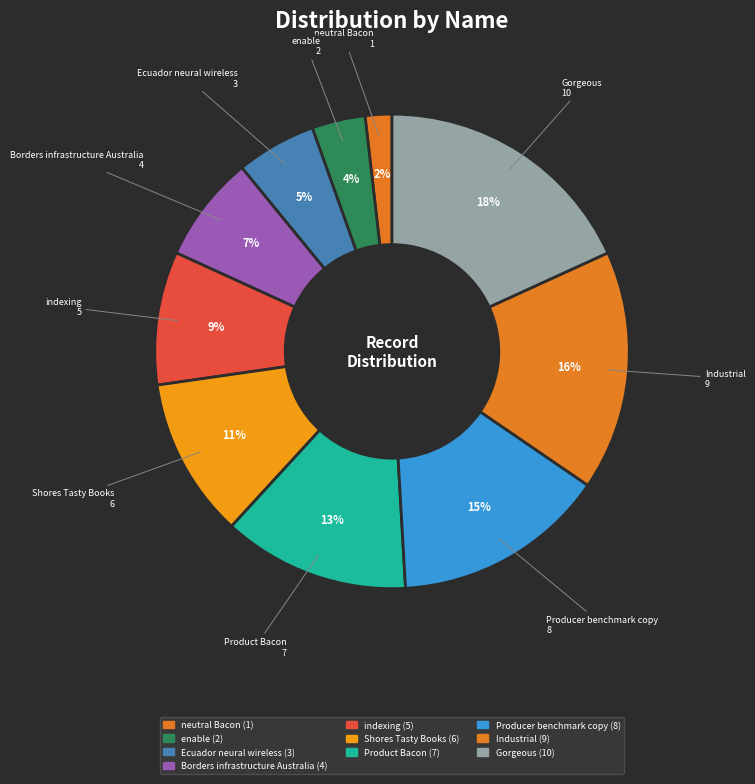

How many slices are in this pie chart?

10